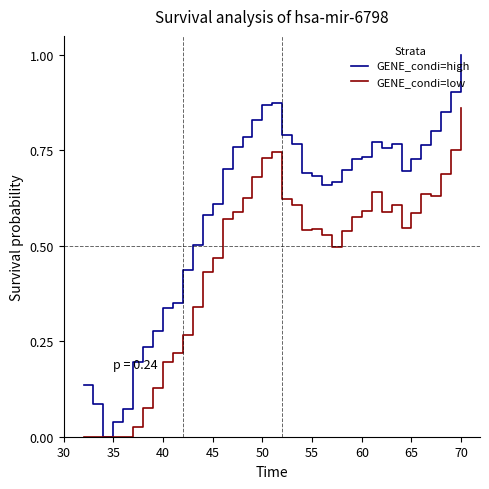

Rank the series by their average value, from highest to lowest.

GENE_condi=high, GENE_condi=low